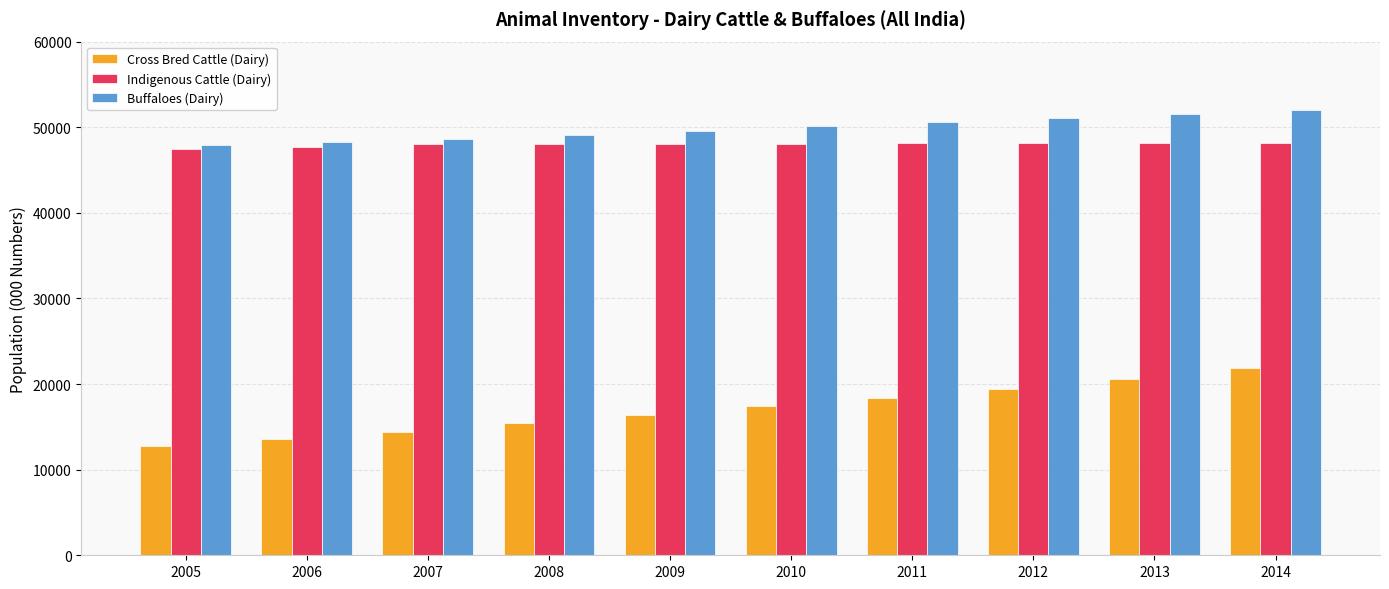

List the series in order of their peak value, lowest first.

Cross Bred Cattle (Dairy), Indigenous Cattle (Dairy), Buffaloes (Dairy)